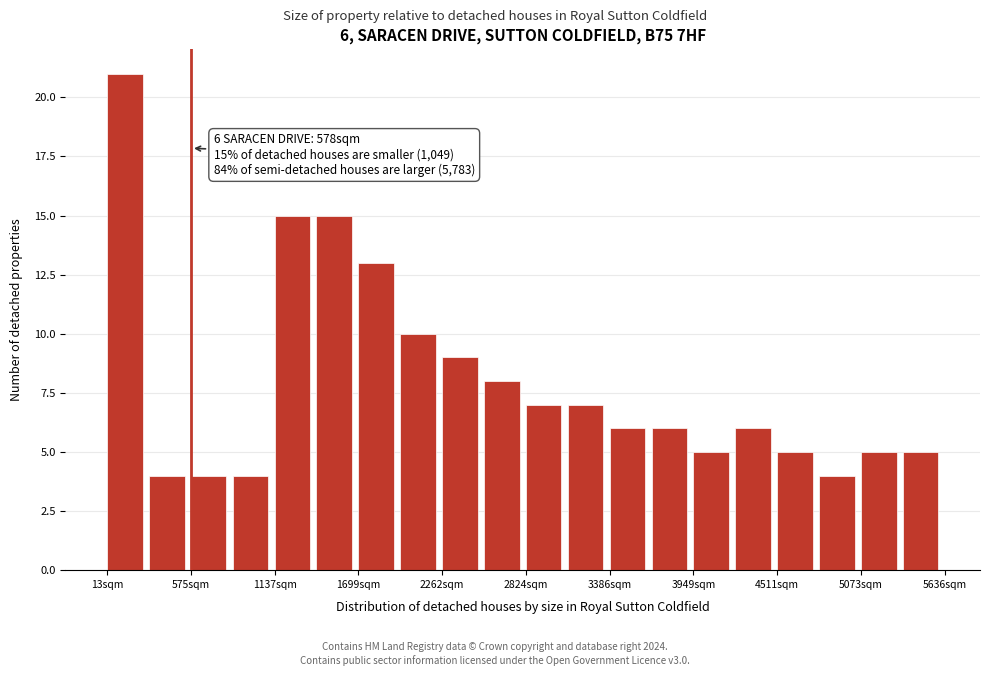

Read against the x-axis, roughly where is the centre of the tallest bar?

100